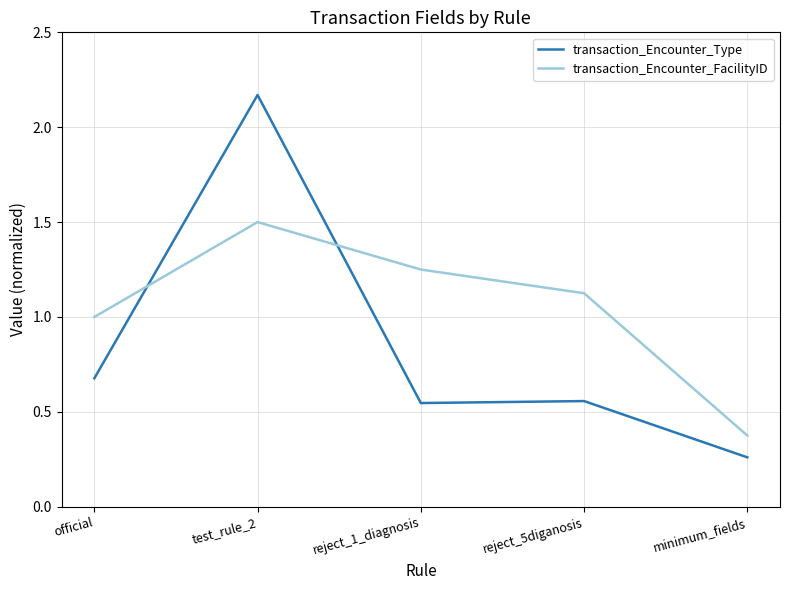

Which label corresponds to the smallest value in the chart?

minimum_fields